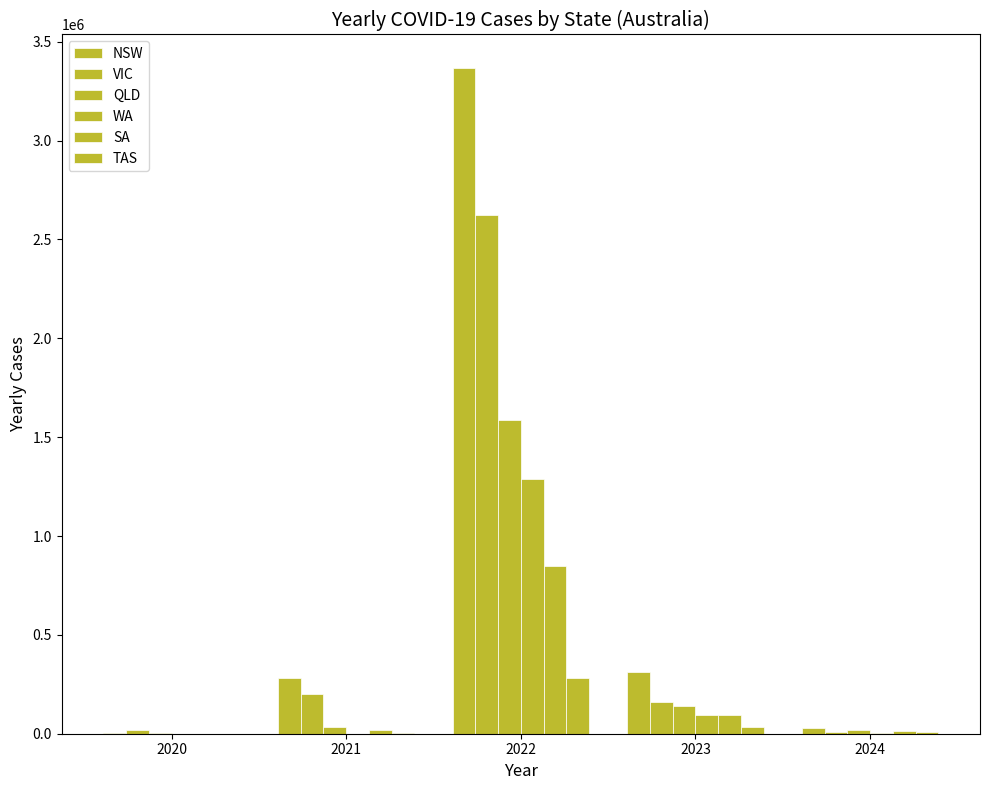

Are the bars grouped side by side (vs. stacked)?

Yes